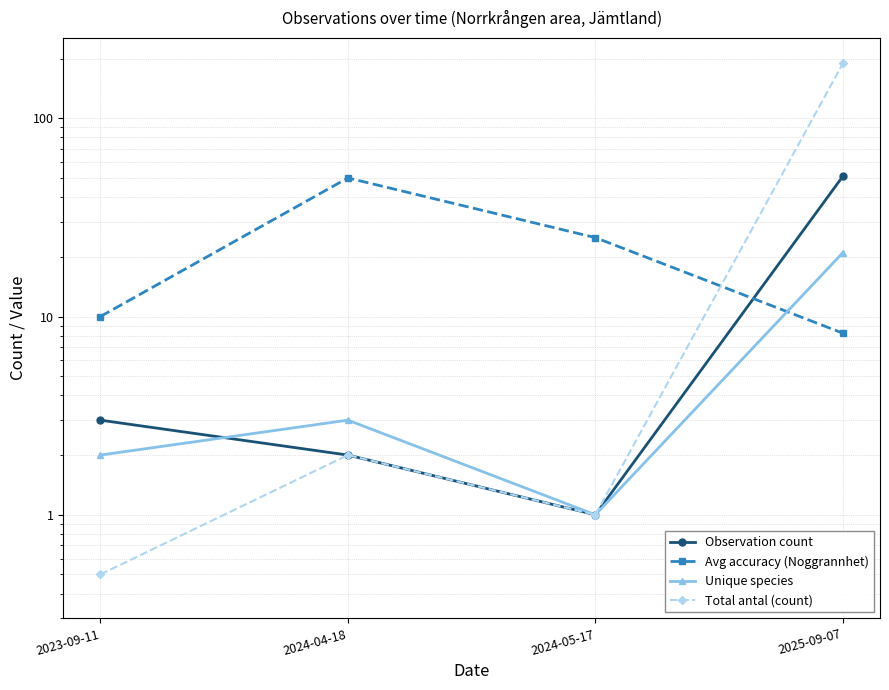

Count the number of categories in the chart.

4